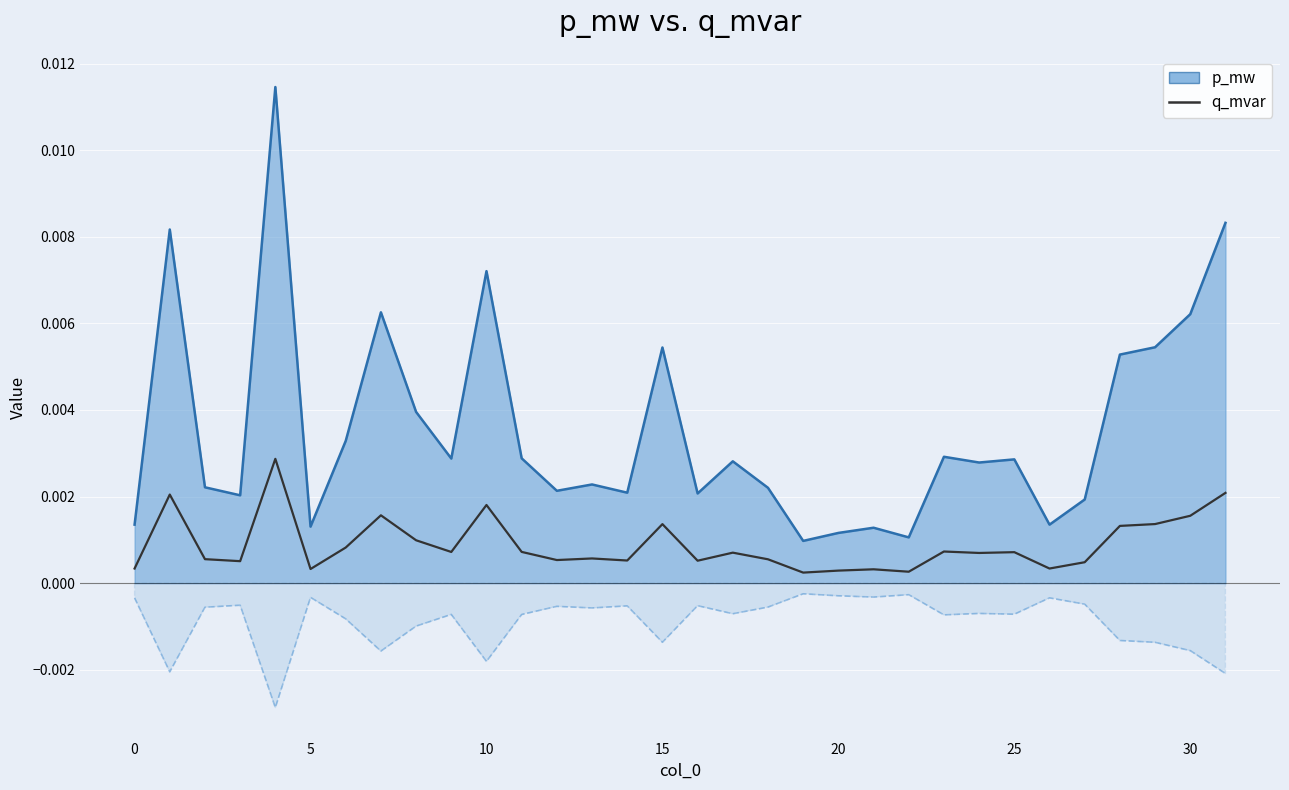

True or false: the data has more than 1 interior local peaks.

True